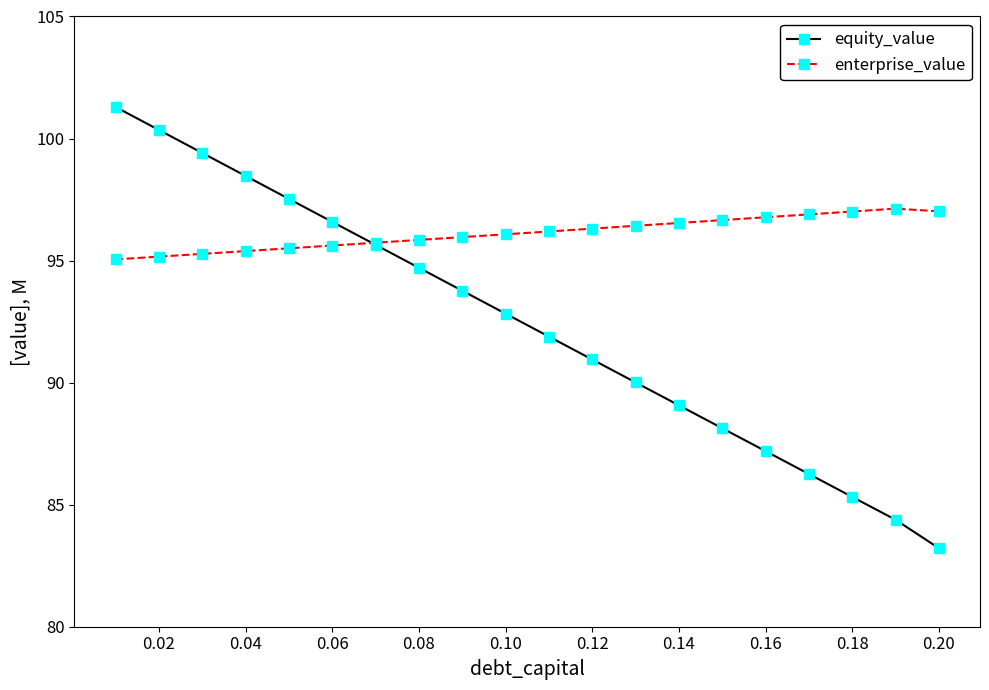

Rank the series by their maximum value, from highest to lowest.

equity_value, enterprise_value